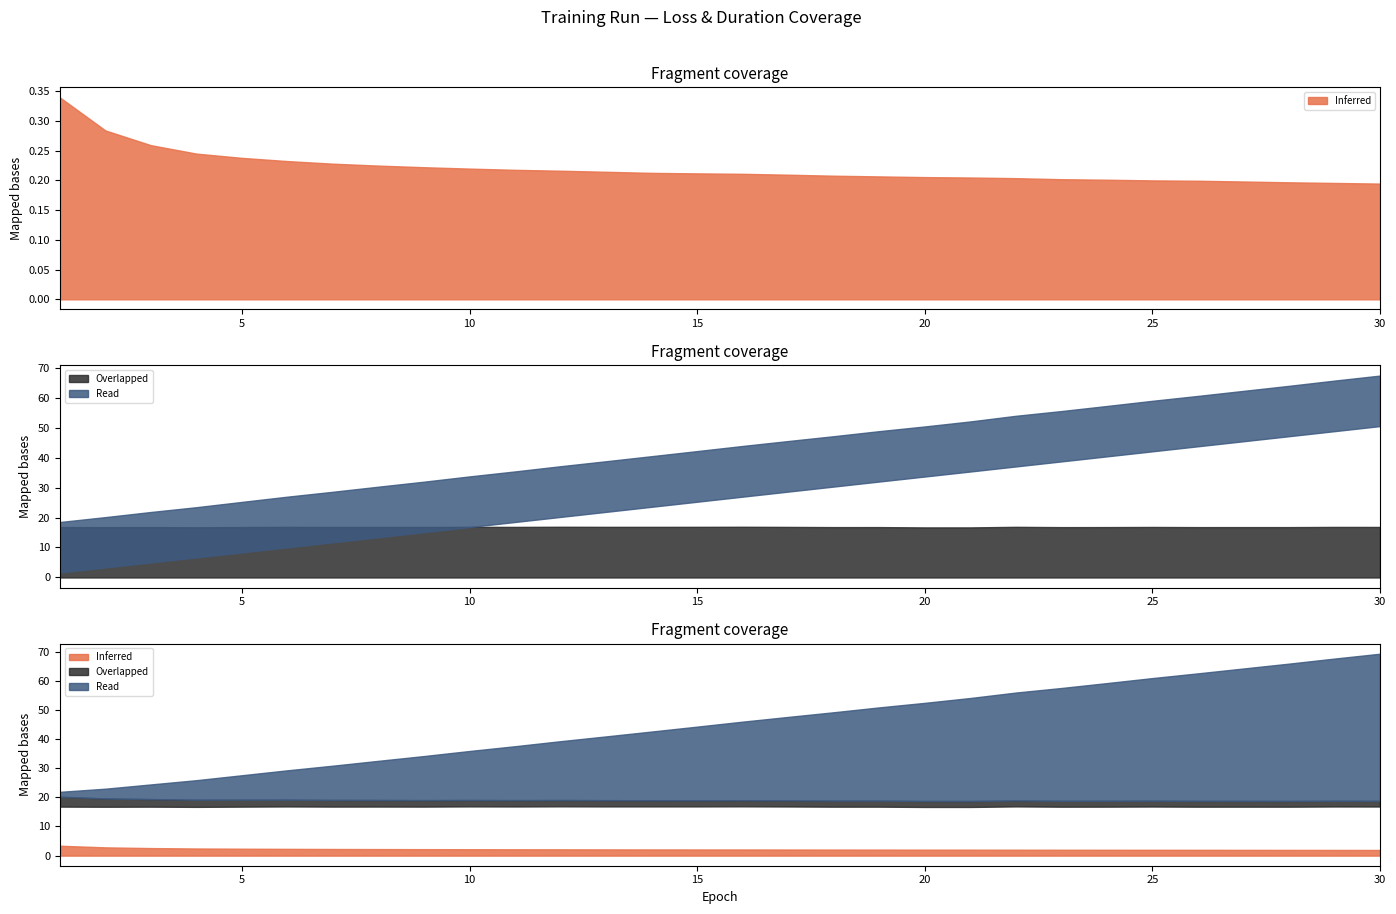

At which label does Overlapped reach its minimum?

20